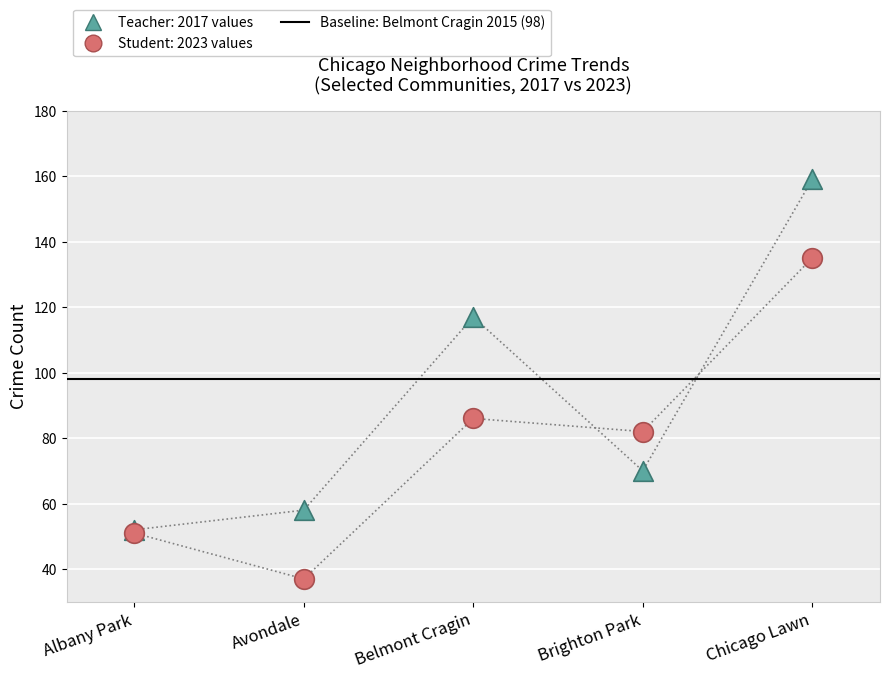

Is the value of Teacher (2017 values) at Brighton Park greater than the value of Student (2023 values) at Albany Park?

Yes